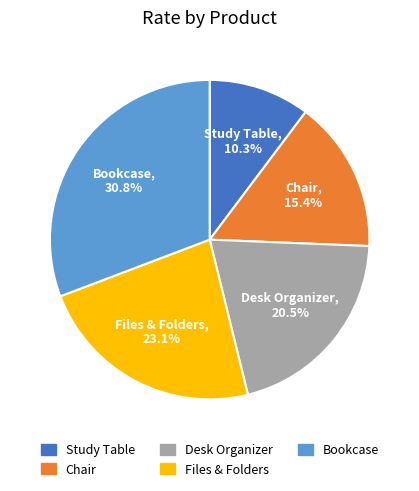

What portion of the pie excludes Chair?

84.6%